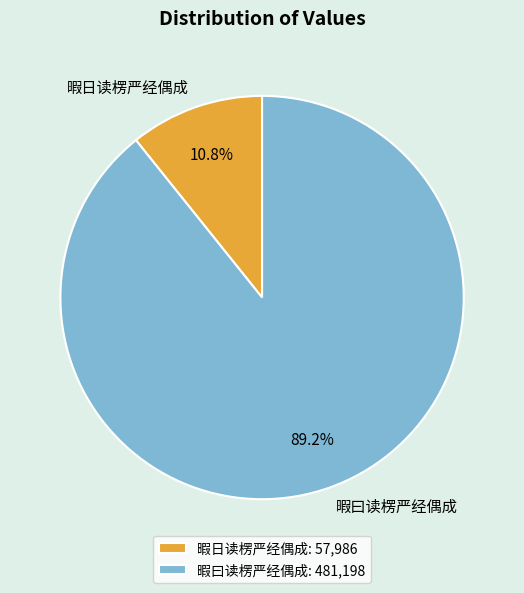

How much of the chart is everything except 暇日读楞严经偶成?

89.2%